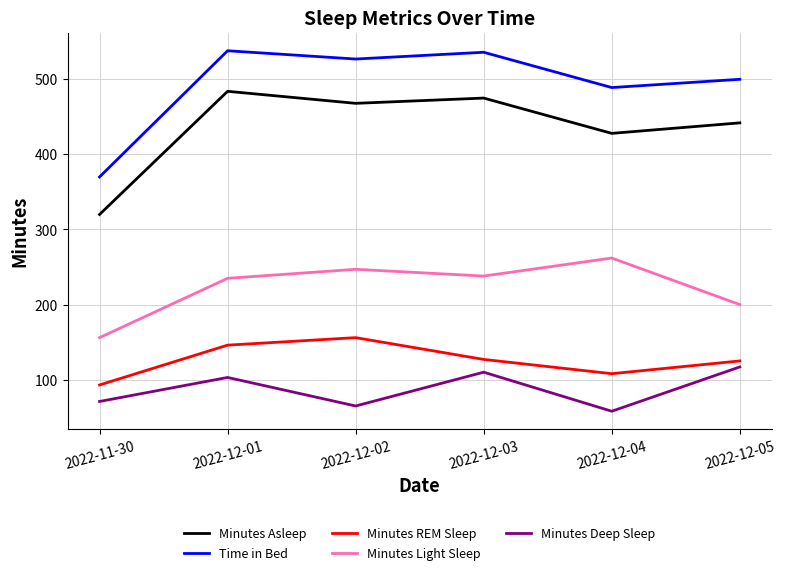

Is the value of Minutes Deep Sleep at 2022-12-01 greater than the value of Minutes Light Sleep at 2022-12-05?

No